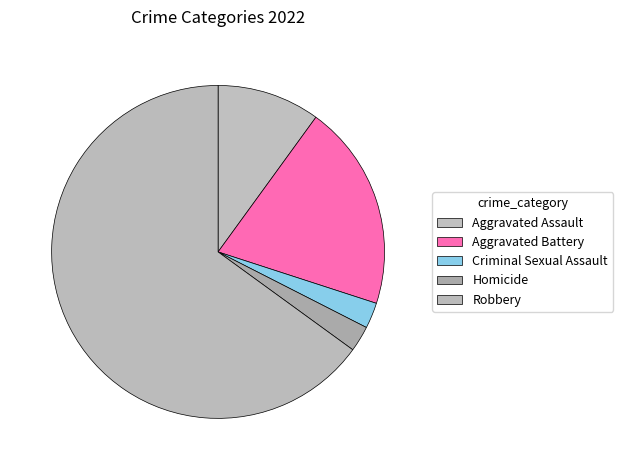

Is the sum of Aggravated Assault and Robbery greater than half?

Yes